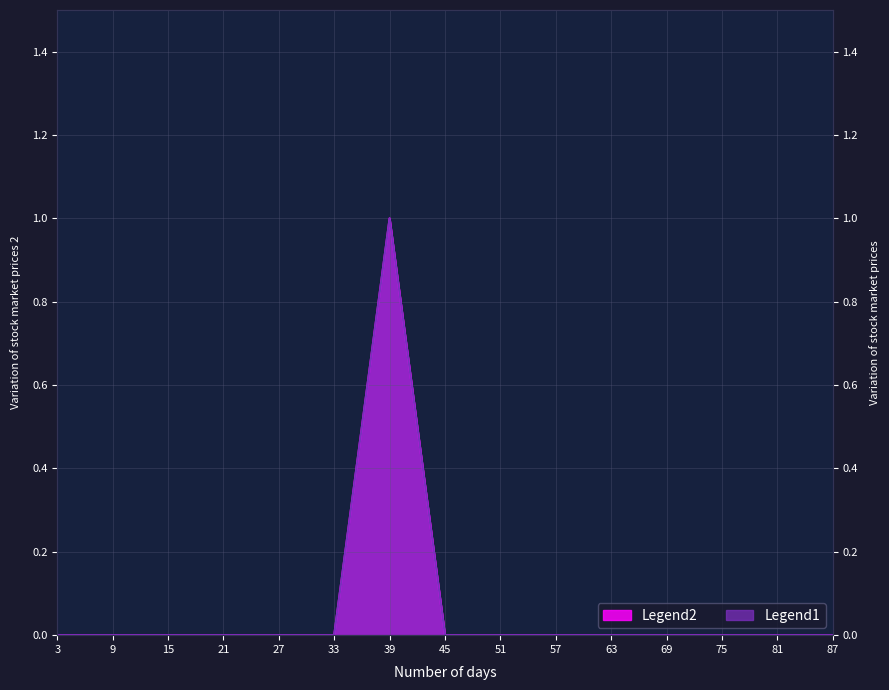

What is the greatest value displayed?

1